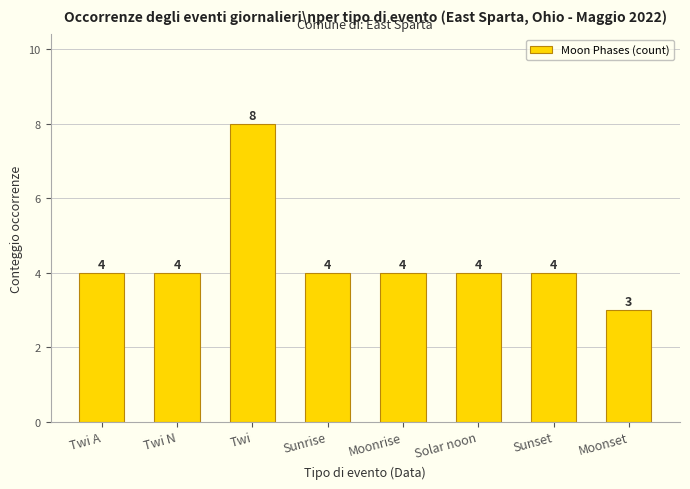

Are the bars grouped side by side (vs. stacked)?

No